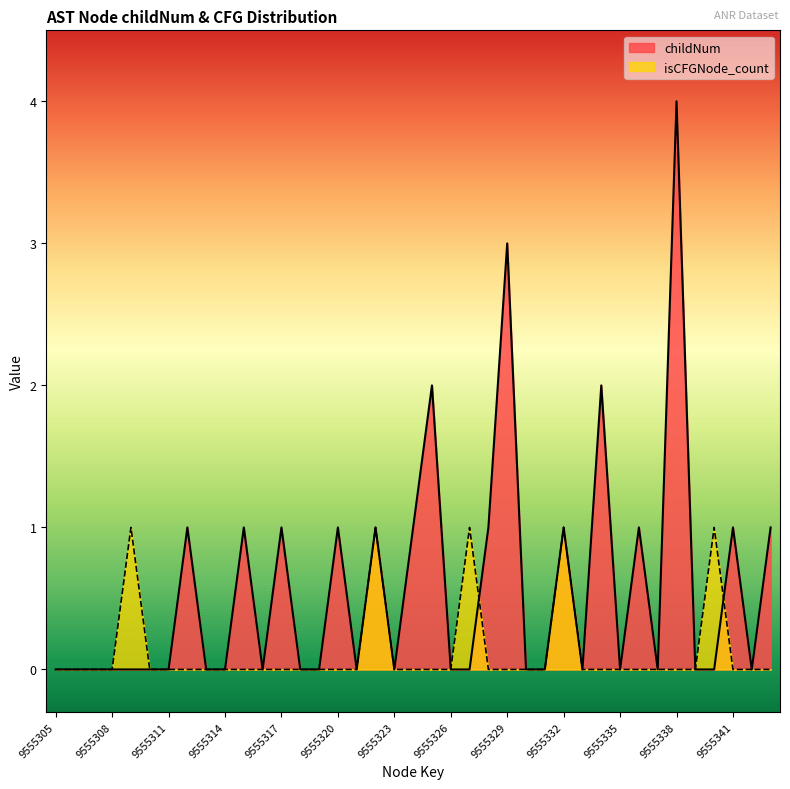

Reading right to left, transcribe all the data shown in this chart.

childNum: 9555343=1	9555342=0	9555341=1	9555340=0	9555339=0	9555338=4	9555337=0	9555336=1	9555335=0	9555334=2	9555333=0	9555332=1	9555331=0	9555330=0	9555329=3	9555328=1	9555327=0	9555326=0	9555325=2	9555324=1	9555323=0	9555322=1	9555321=0	9555320=1	9555319=0	9555318=0	9555317=1	9555316=0	9555315=1	9555314=0	9555313=0	9555312=1	9555311=0	9555310=0	9555309=0	9555308=0	9555307=0	9555306=0	9555305=0
isCFGNode_count: 9555343=0	9555342=0	9555341=0	9555340=1	9555339=0	9555338=0	9555337=0	9555336=0	9555335=0	9555334=0	9555333=0	9555332=1	9555331=0	9555330=0	9555329=0	9555328=0	9555327=1	9555326=0	9555325=0	9555324=0	9555323=0	9555322=1	9555321=0	9555320=0	9555319=0	9555318=0	9555317=0	9555316=0	9555315=0	9555314=0	9555313=0	9555312=0	9555311=0	9555310=0	9555309=1	9555308=0	9555307=0	9555306=0	9555305=0